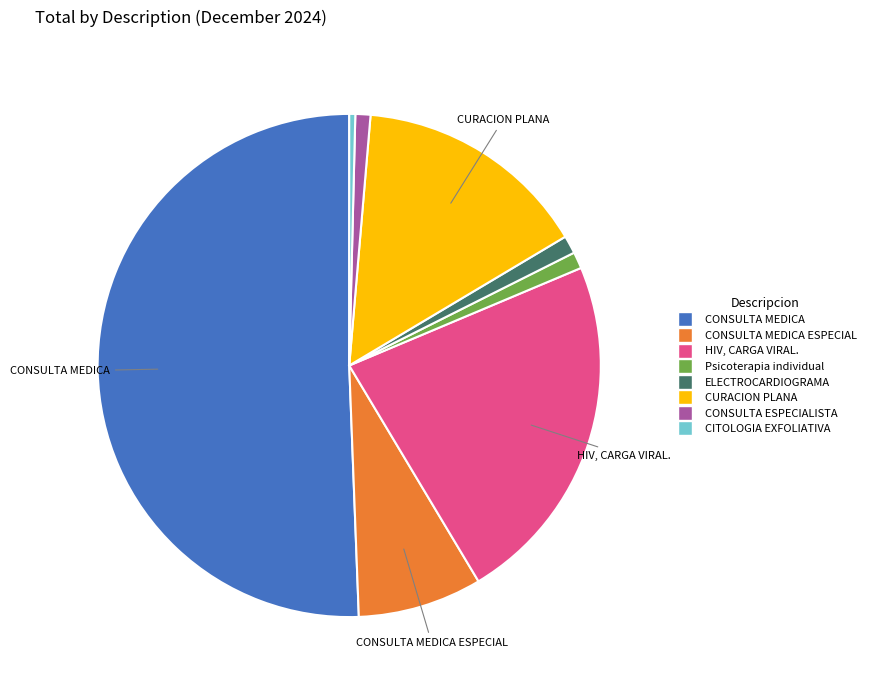

Do HIV, CARGA VIRAL. and CITOLOGIA EXFOLIATIVA together represent more than half of the pie?

No